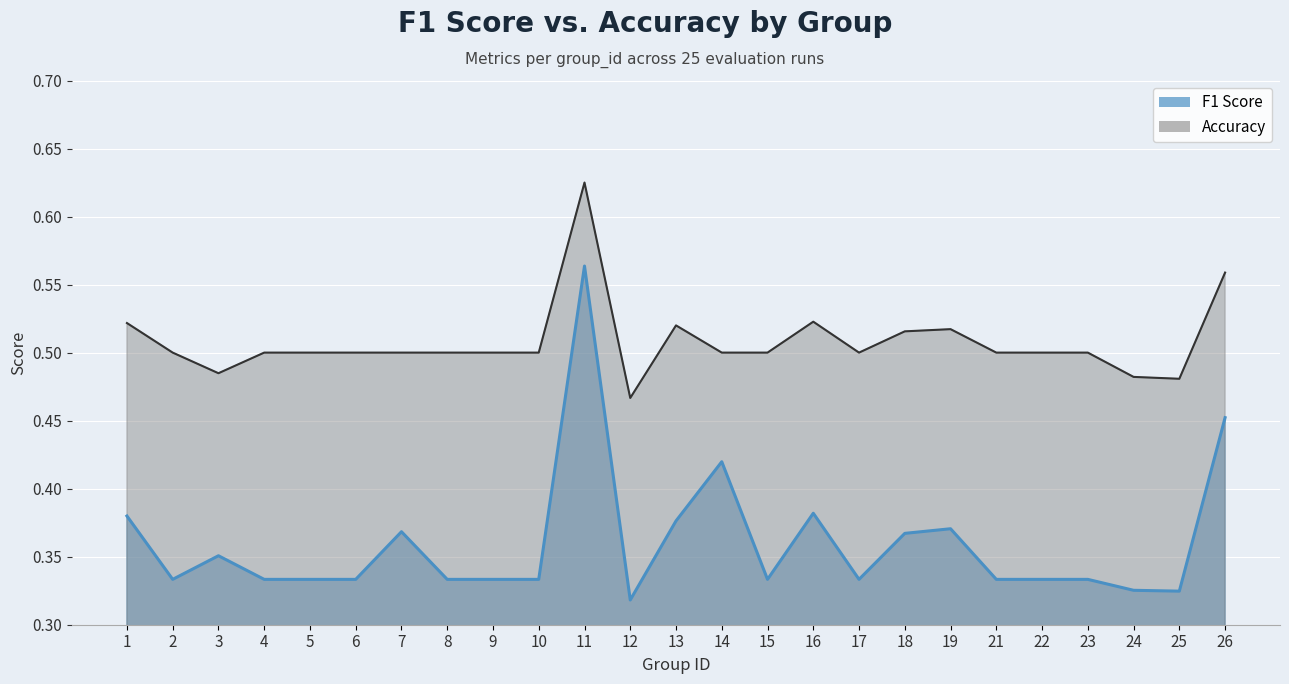

True or false: accuracy and f1 cross at least once.

False